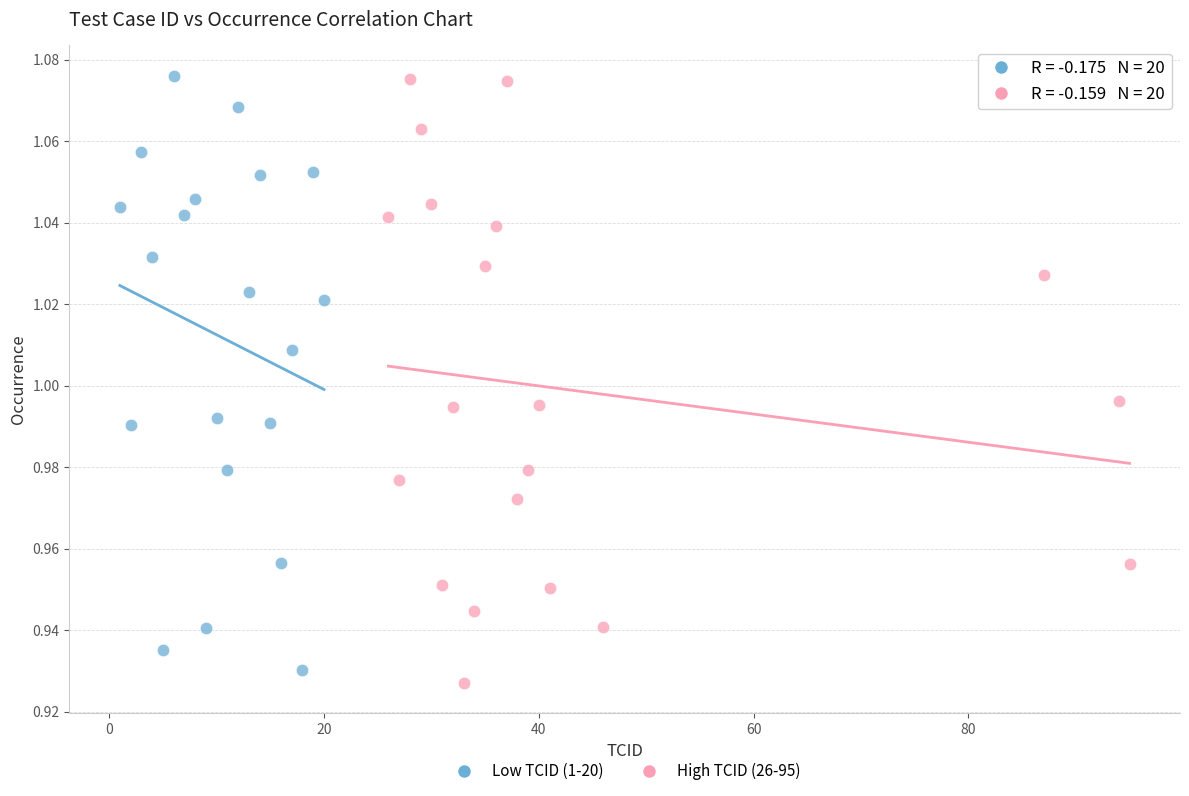

What are all the series names shown in the legend?

Low TCID (1-20), High TCID (26-95)